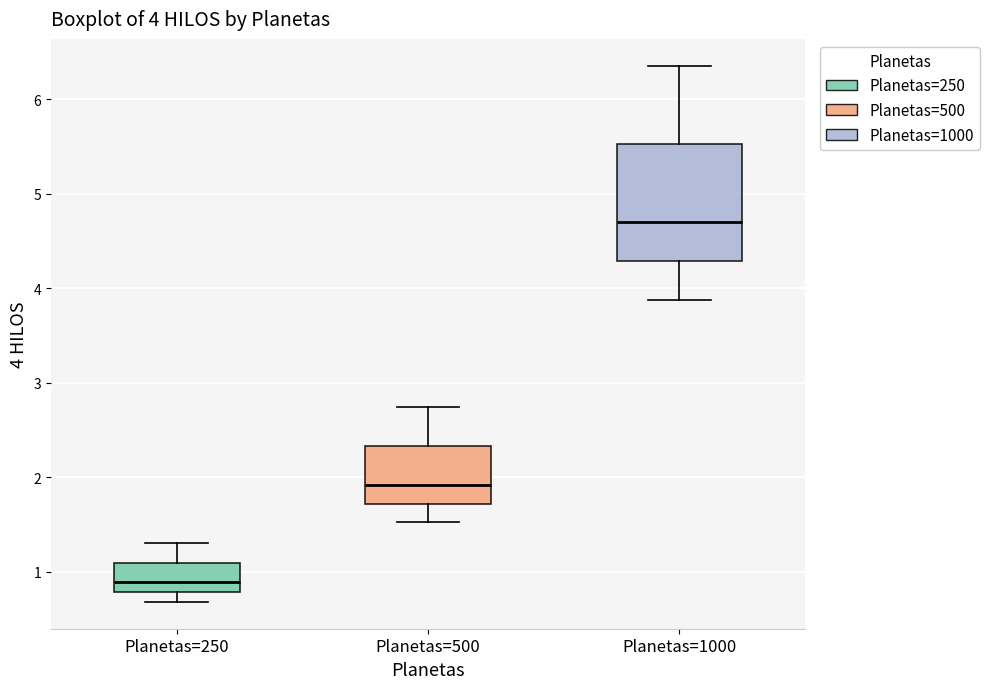

Comparing the boxes themselves (not the whiskers), which one is the tallest?

Planetas=1000